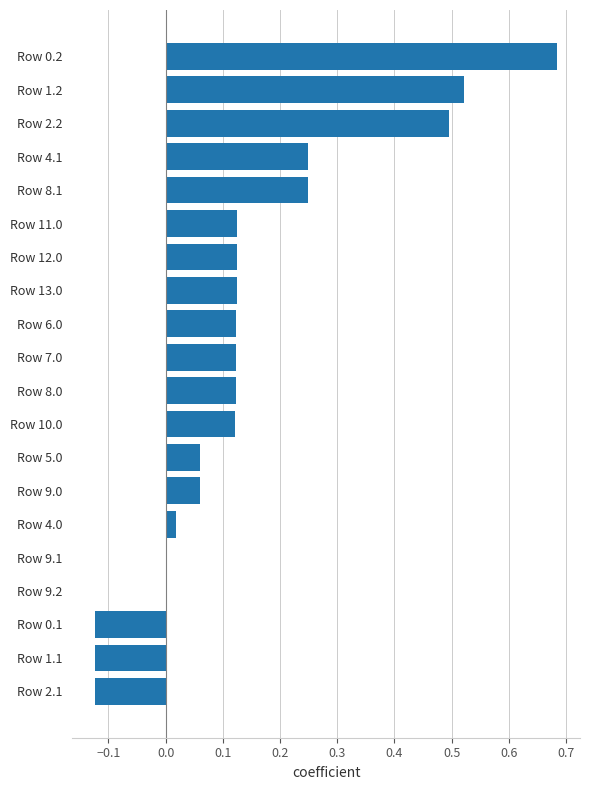

How many series are shown in this chart?

1